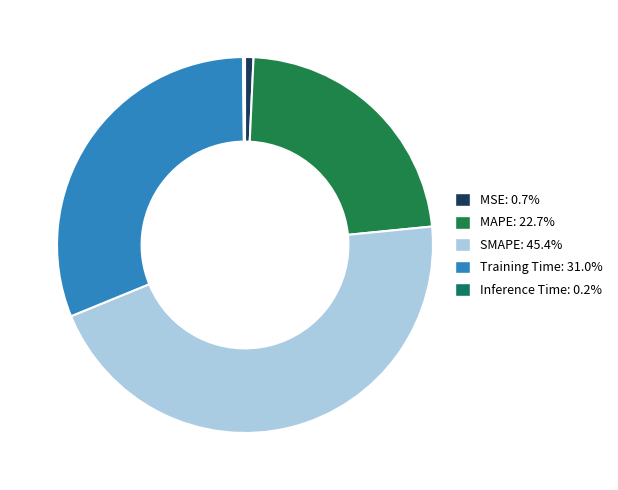

To the nearest percent, what percentage of the pie is MAPE?

23%